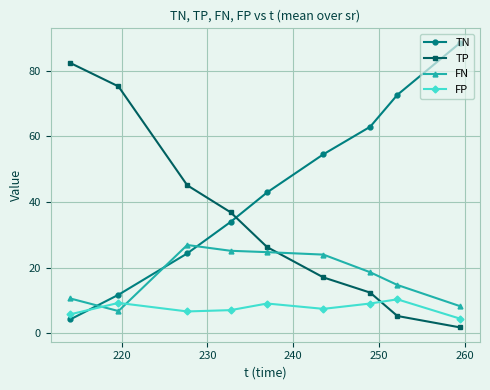

List the series in order of their peak value, lowest first.

FP, FN, TP, TN